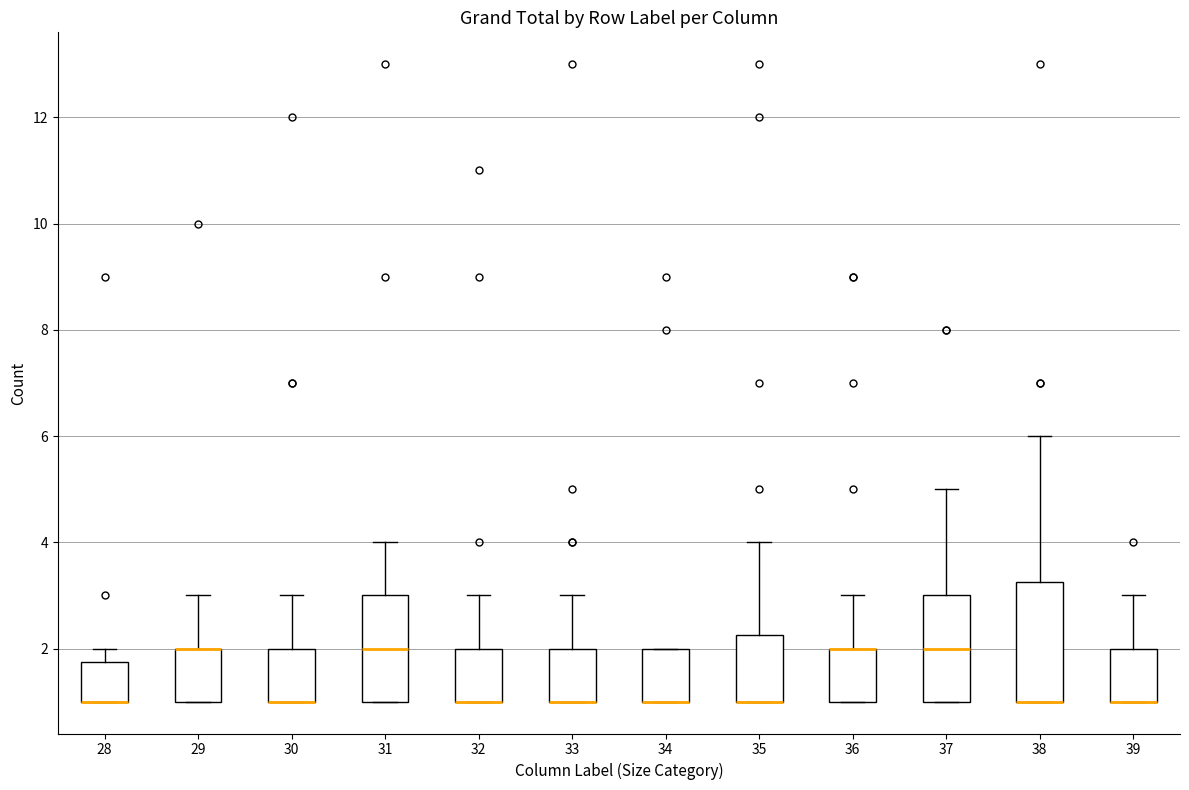

Where does the upper whisker of the box at x = 37 end on the y-axis? The values are not printed on the chart, so give them approximately, as read against the axis.

5.0